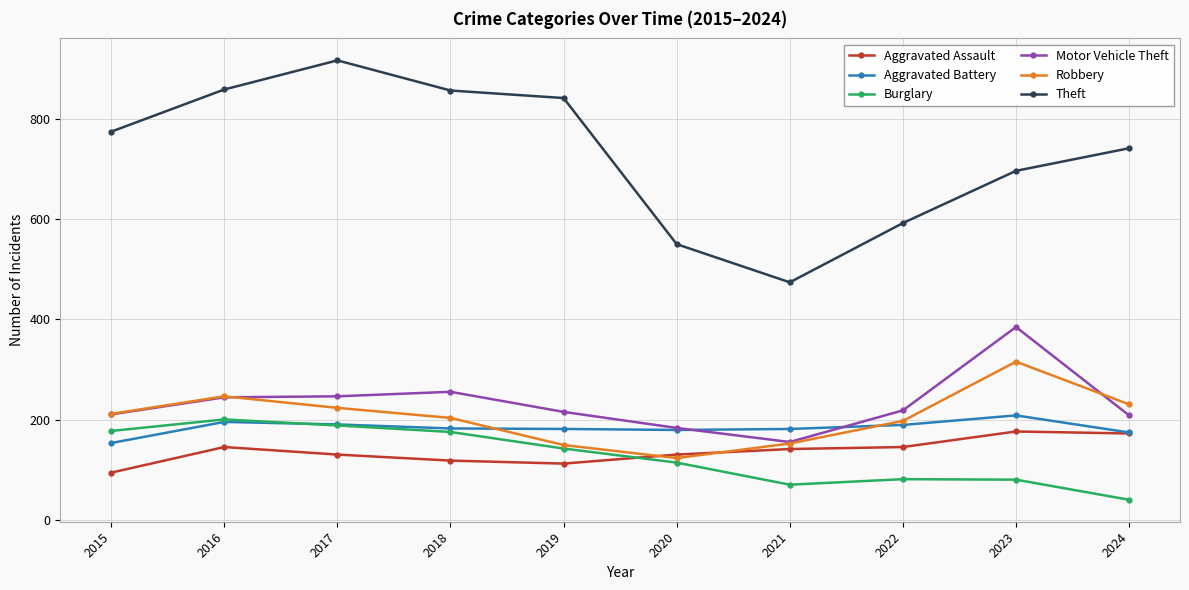

True or false: Theft and Aggravated Assault cross at least once.

False